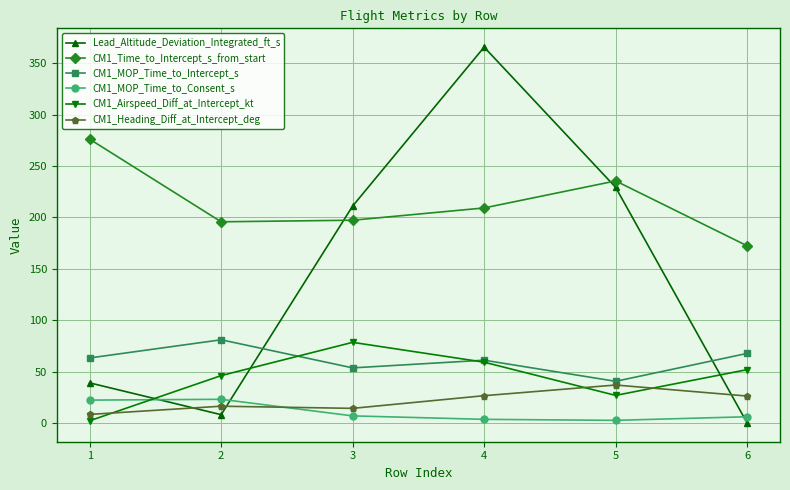

Count the number of data series in this chart.

6